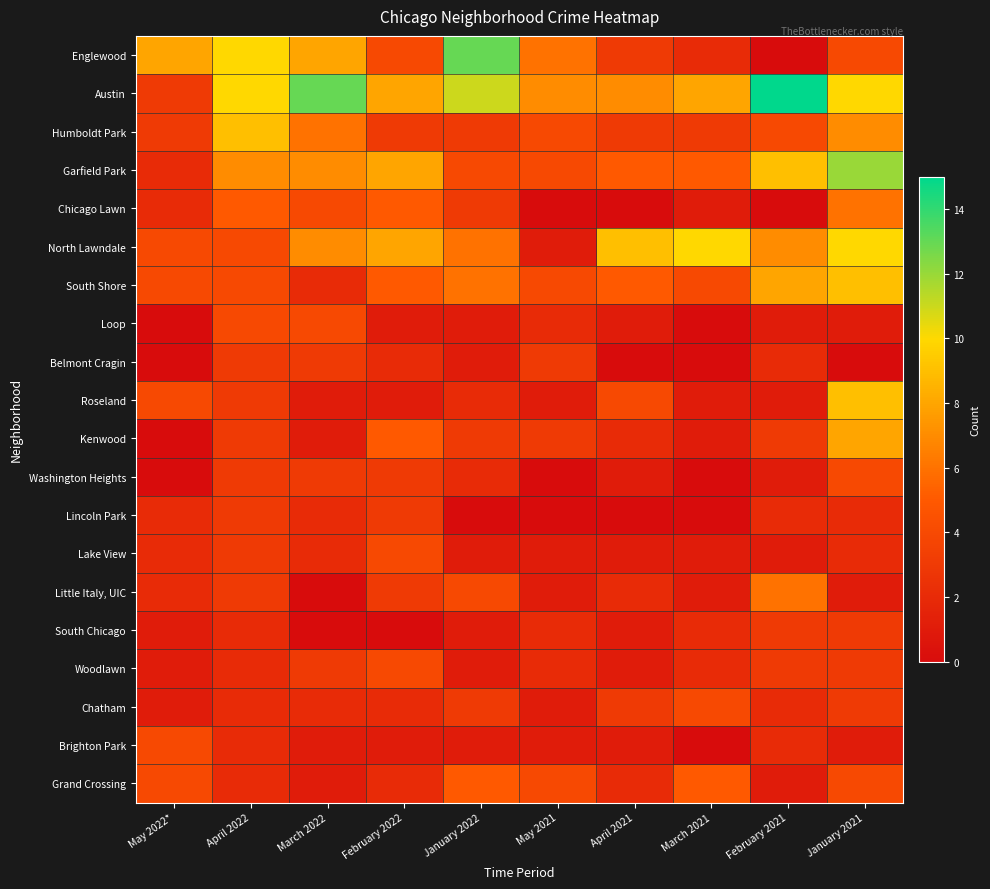

Rank the series by their maximum value, from lowest to highest.

Belmont Cragin, Lincoln Park, South Chicago, Loop, Washington Heights, Lake View, Woodlawn, Chatham, Brighton Park, Grand Crossing, Chicago Lawn, Little Italy, UIC, Kenwood, Humboldt Park, South Shore, Roseland, North Lawndale, Garfield Park, Englewood, Austin